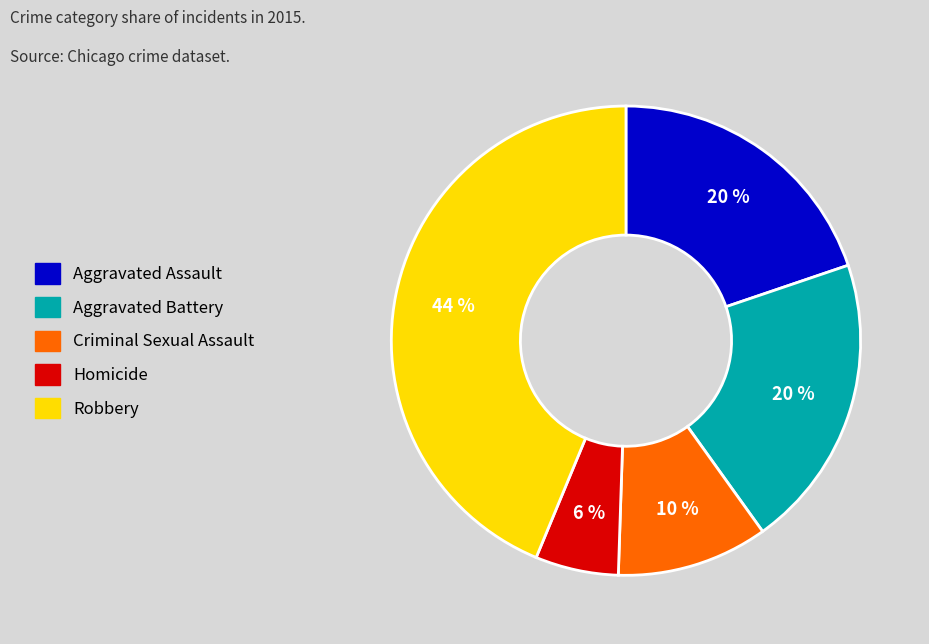

To the nearest percent, what portion does Aggravated Assault represent?

20%